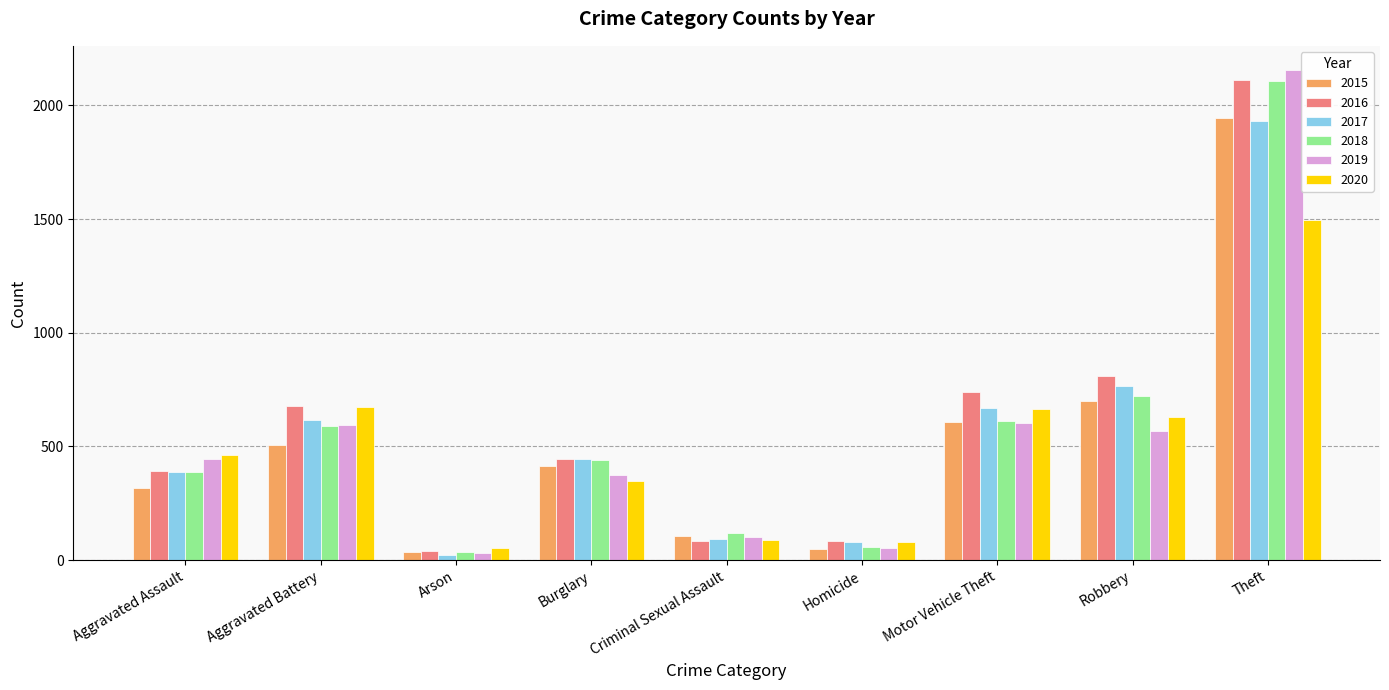

What is the lowest value of the 2017 series?

23